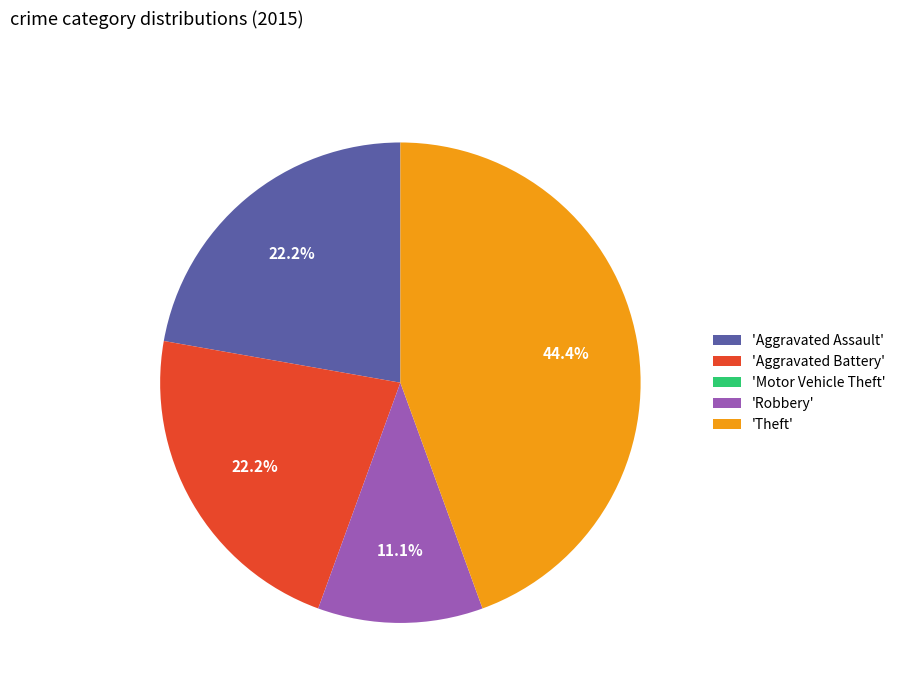

Is 'Aggravated Assault' the majority of the pie?

No